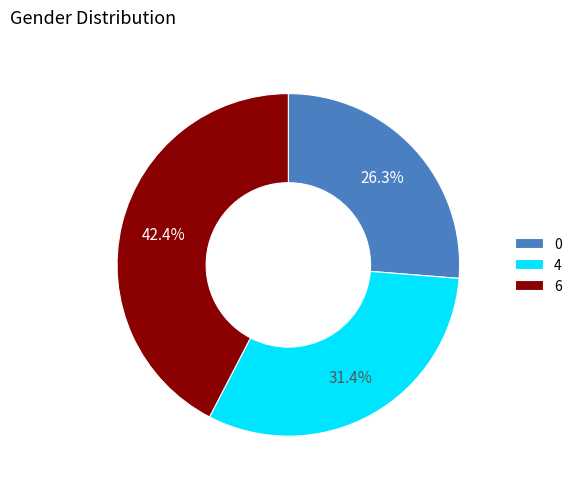

To the nearest percent, what portion does 0 represent?

26%